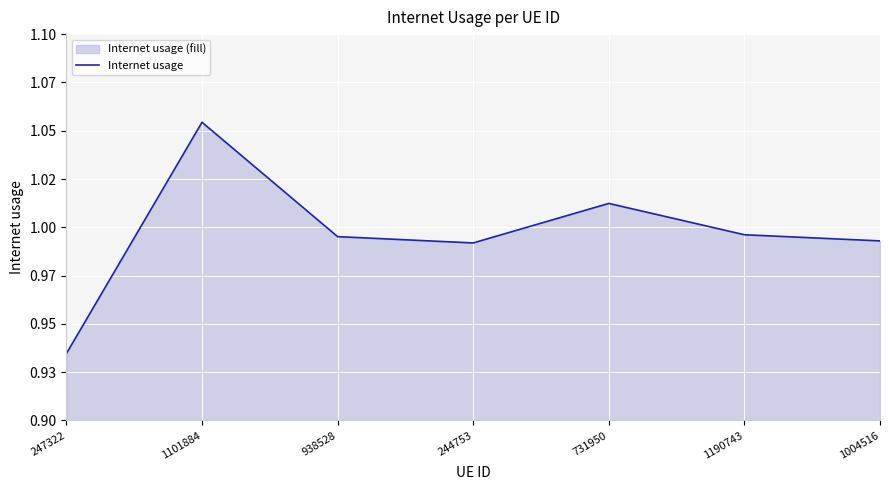

Is it true that the value at 244753 is 1.0?

True